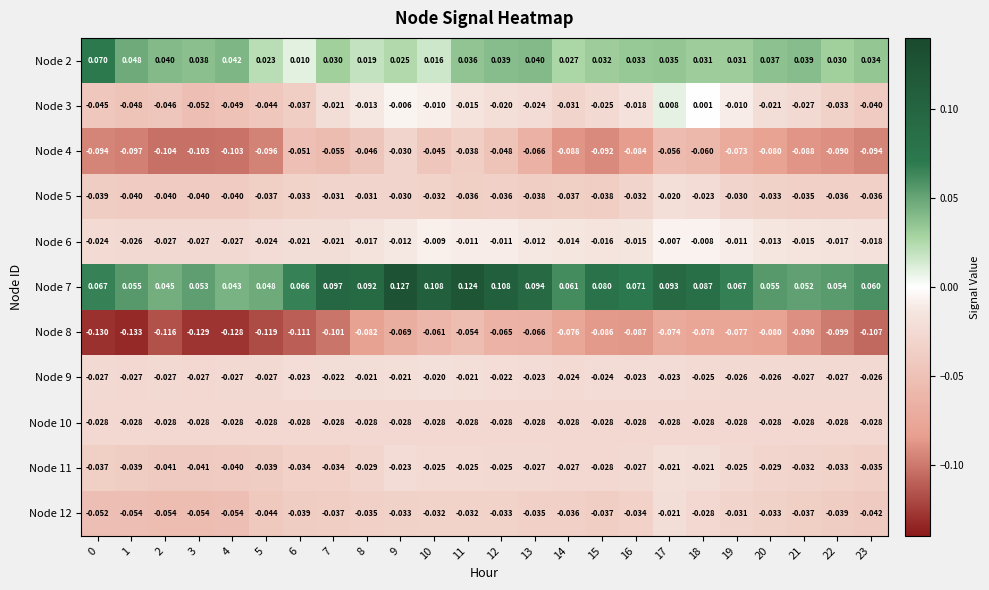

Rank the series at 2 from lowest to highest value.

Node 8, Node 4, Node 12, Node 3, Node 11, Node 5, Node 10, Node 6, Node 9, Node 2, Node 7